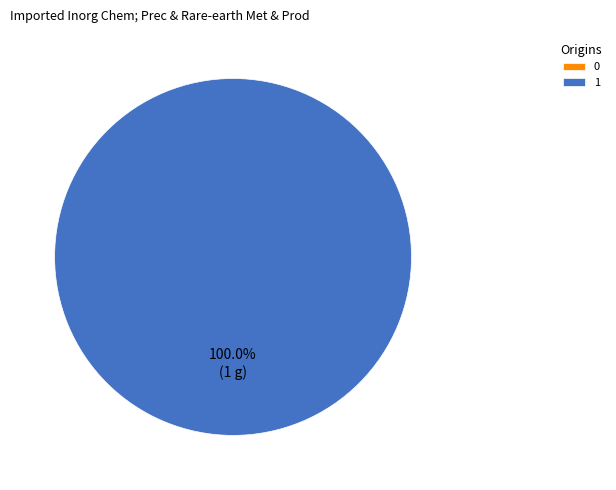

To the nearest percent, what is the combined percentage of 0 and 1?

100%